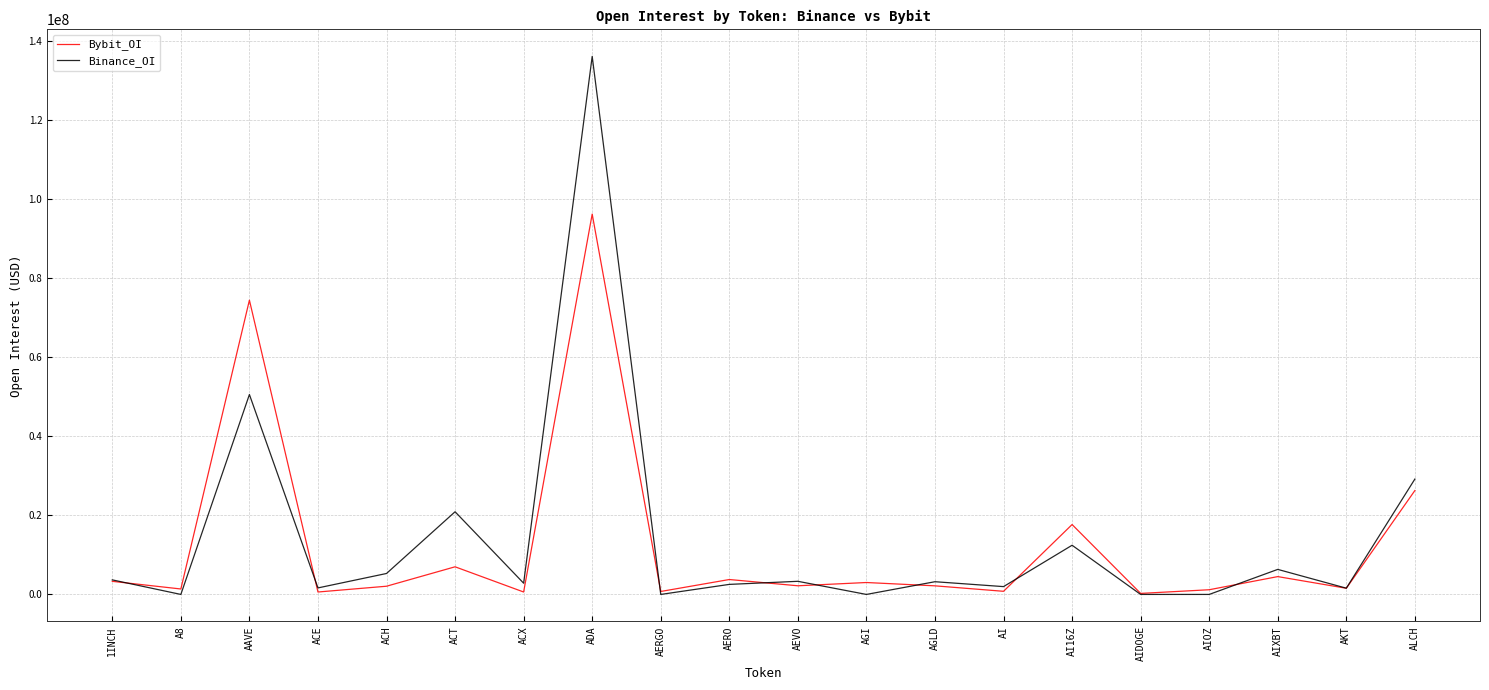

Rank the series at ALCH from highest to lowest value.

Binance_OI, Bybit_OI